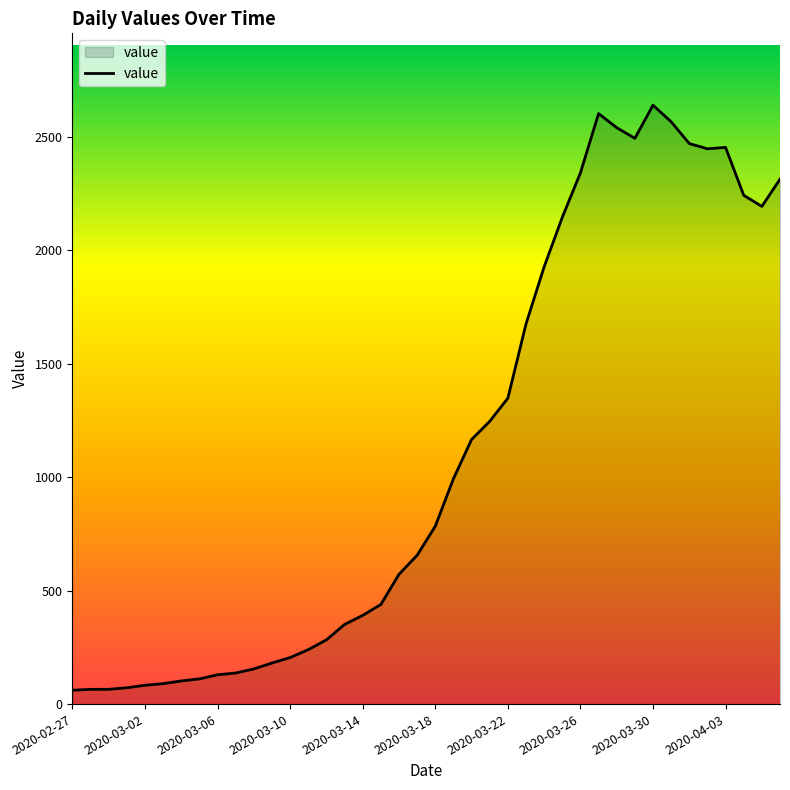

What is the maximum value shown in the chart?

2639